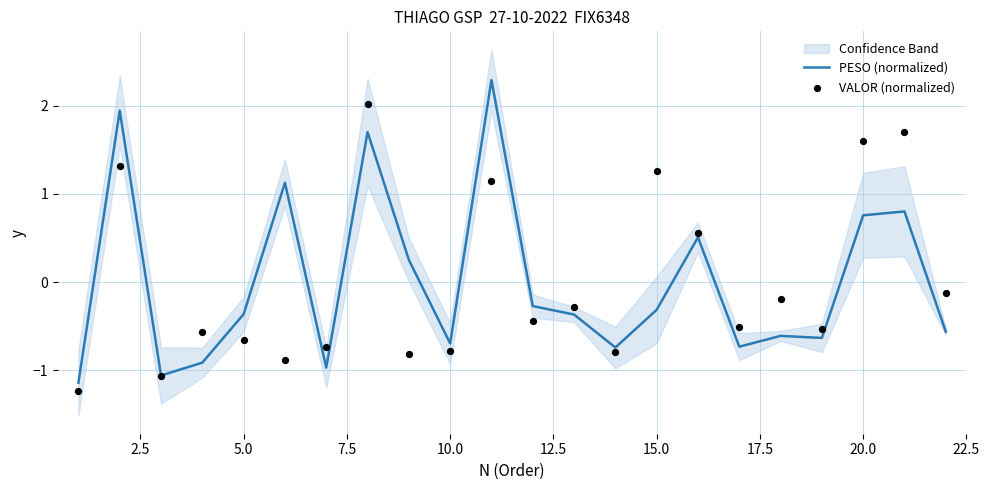

What are all the series names shown in the legend?

PESO (normalized), VALOR (normalized)